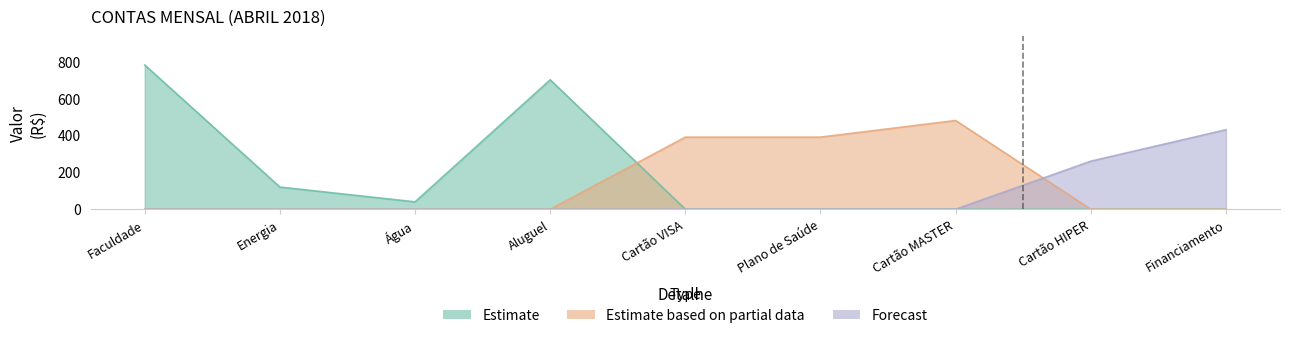

At which category does the chart reach its minimum across all series?

Água